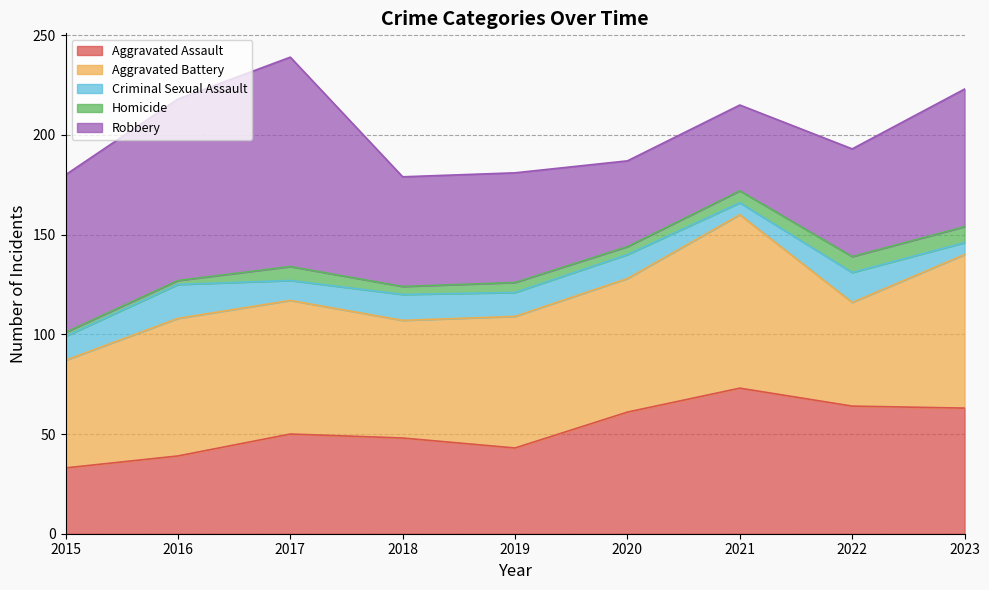

True or false: Criminal Sexual Assault and Aggravated Battery cross at least once.

False